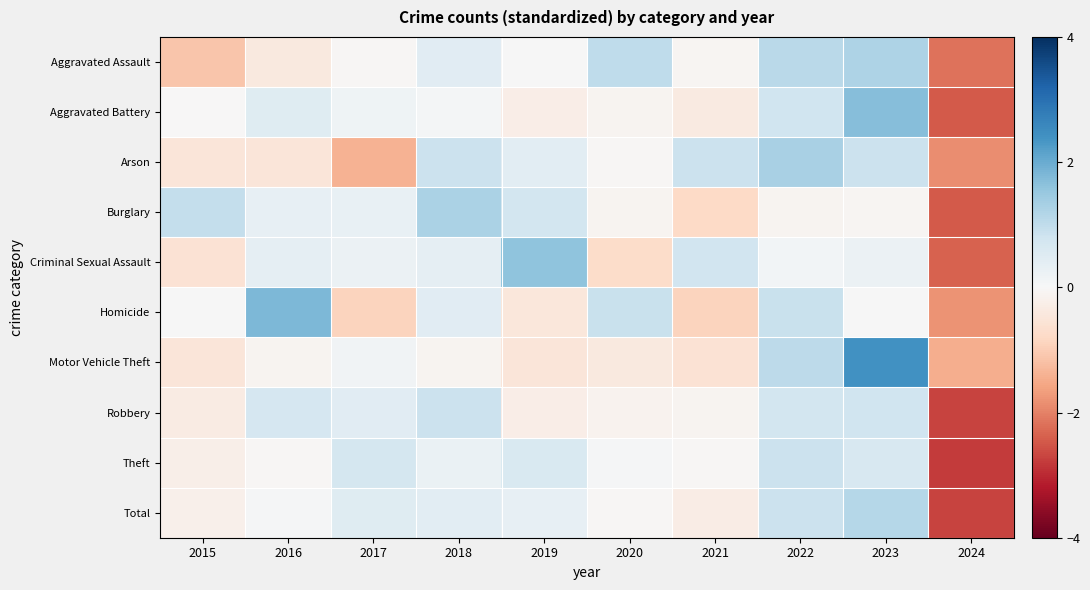

Which category has the highest value across all series?

2023